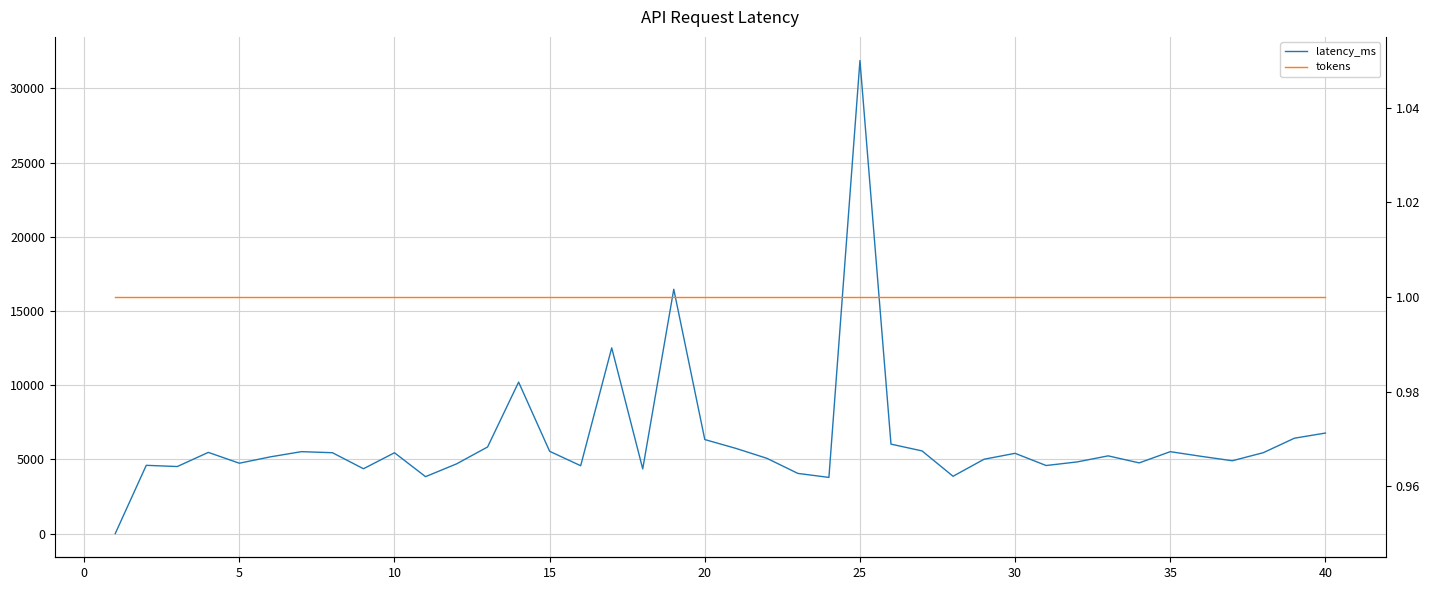

True or false: tokens and latency_ms intersect in this chart.

False